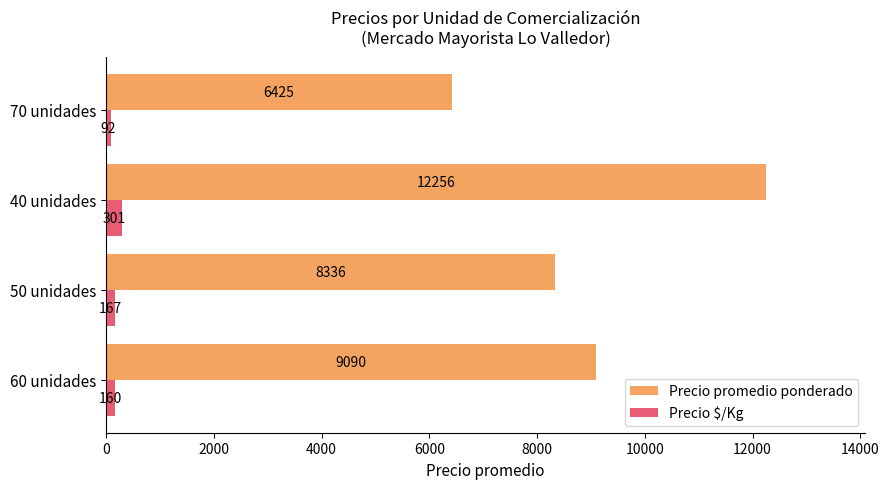

What are all the series names shown in the legend?

Precio promedio ponderado, Precio $/Kg